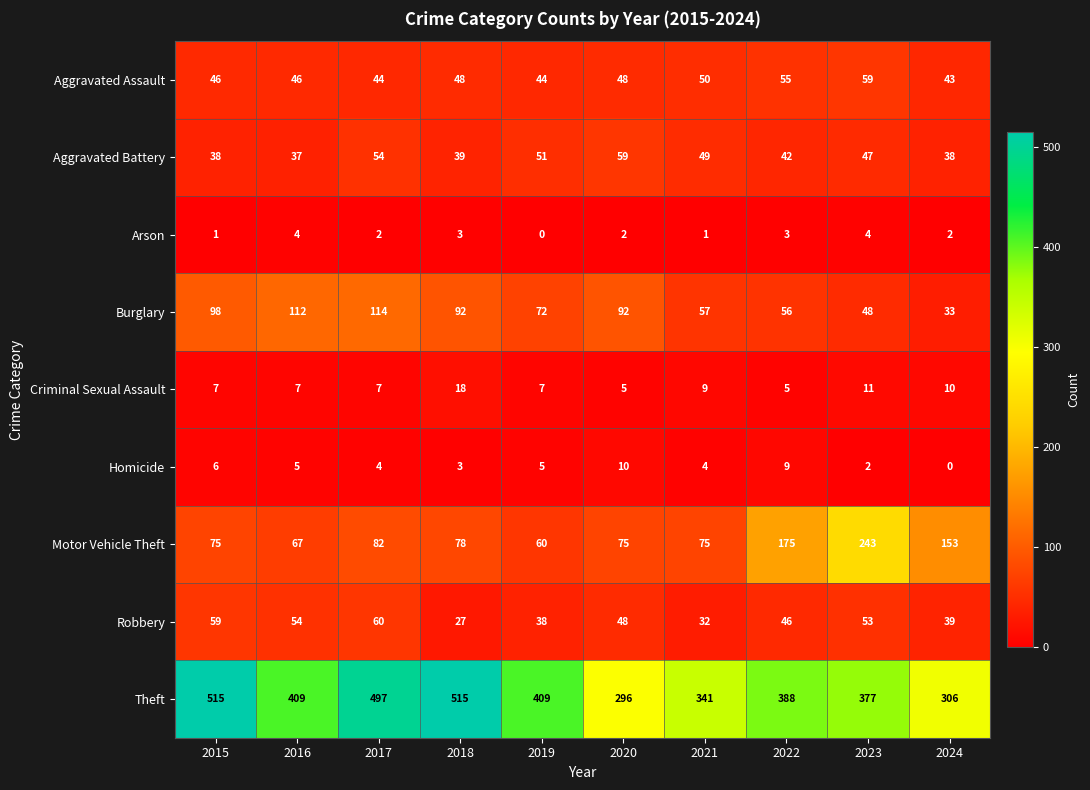

At which label is Robbery closest to 43?

2022